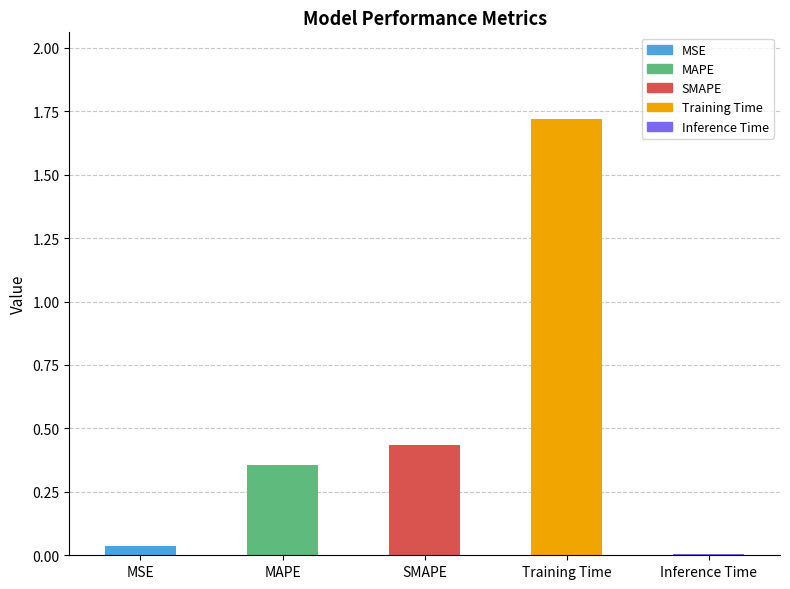

Rank the categories by value from lowest to highest.

Inference Time, MSE, MAPE, SMAPE, Training Time